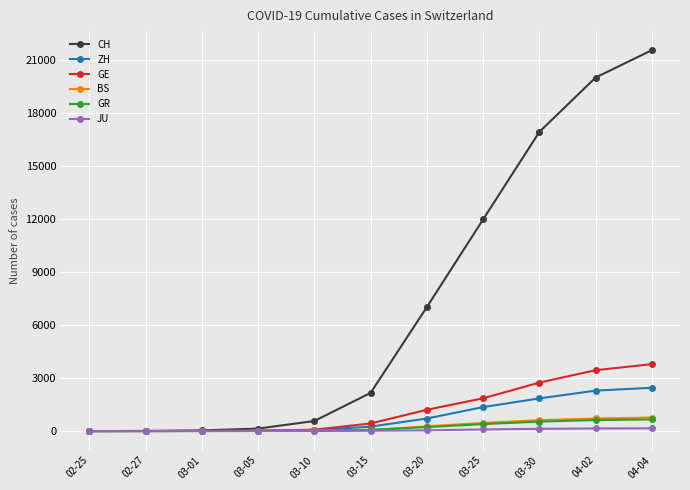

Which series has the widest spread of values?

CH